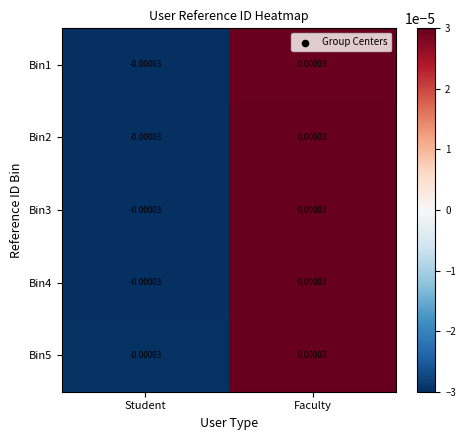

At which category is the sum across all series the highest?

Faculty